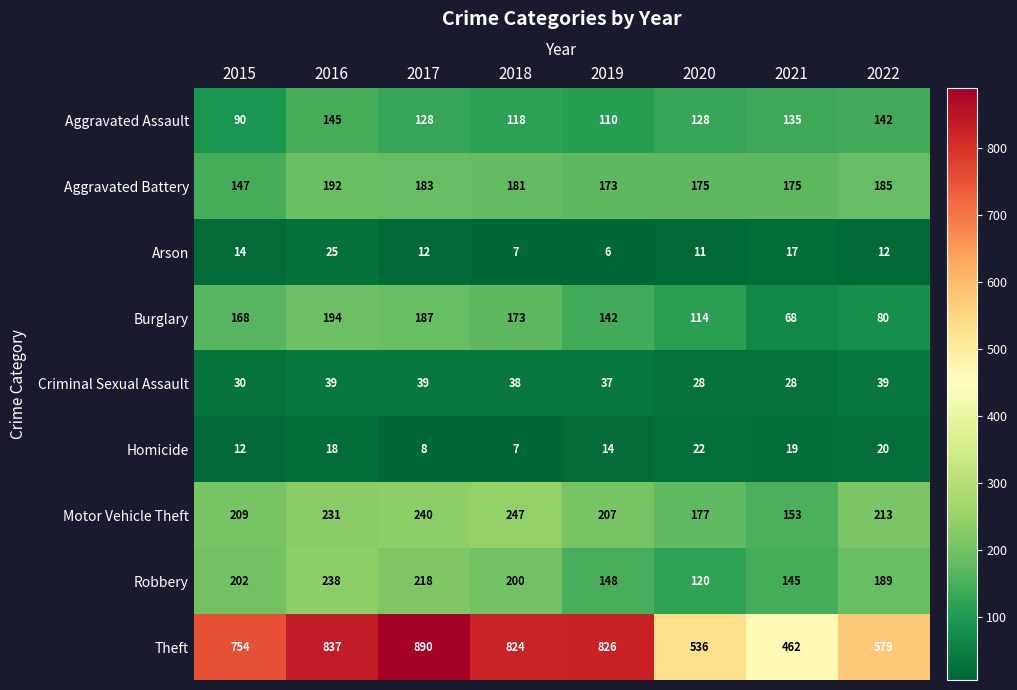

What is the sum of all Motor Vehicle Theft values?

1677